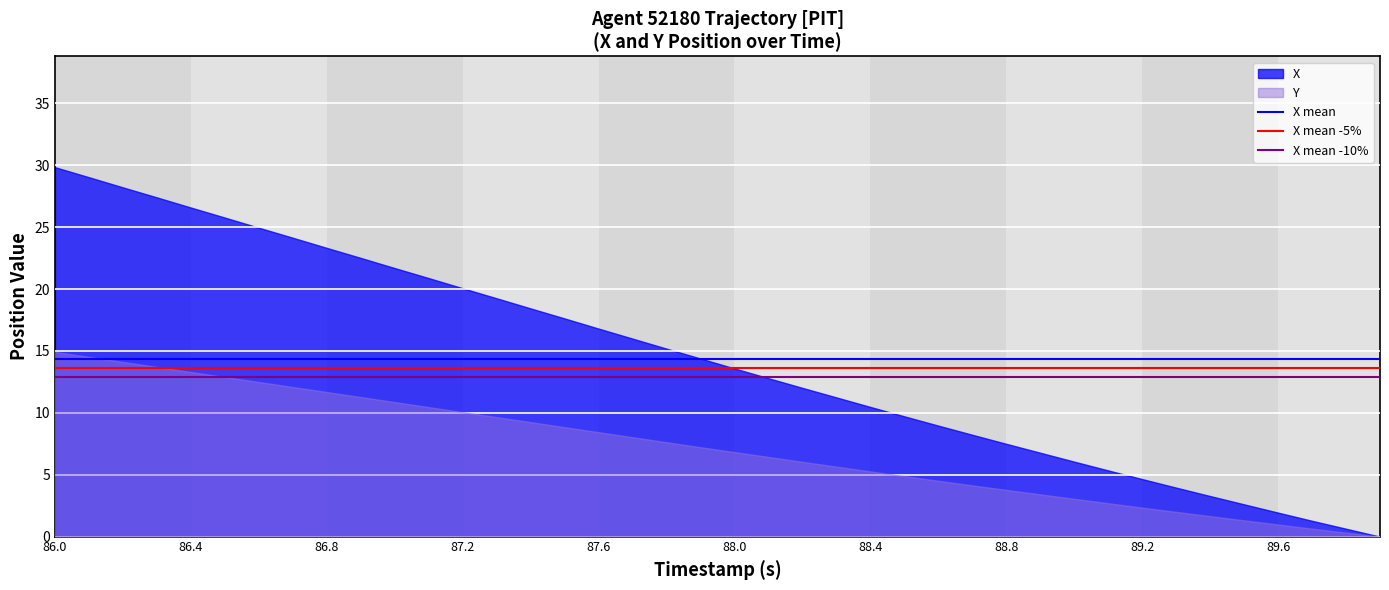

Is it true that Y equals 17.8 at 87.2?

False